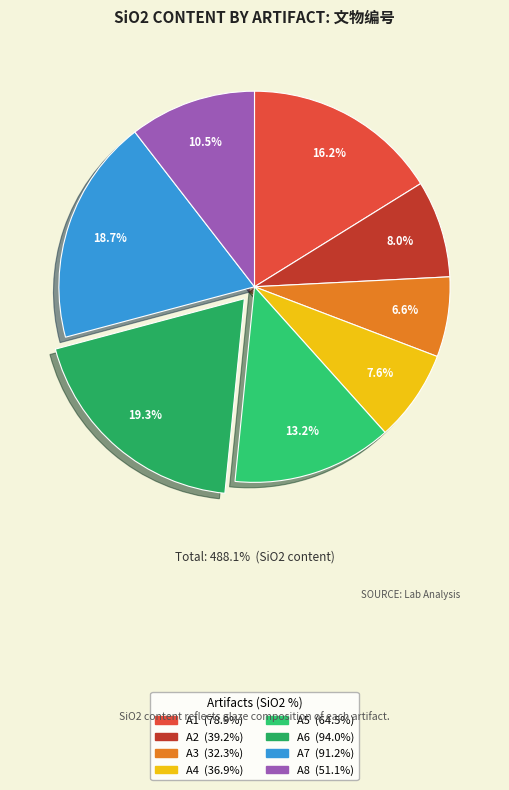

How much of the chart is everything except A4?

92.4%